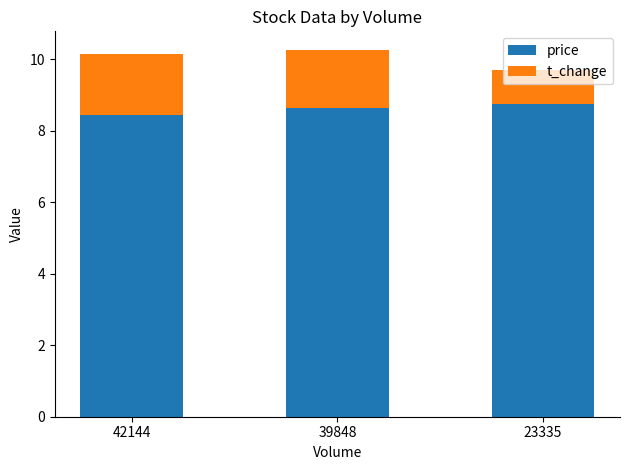

What value does the price series have at 39848?

8.7